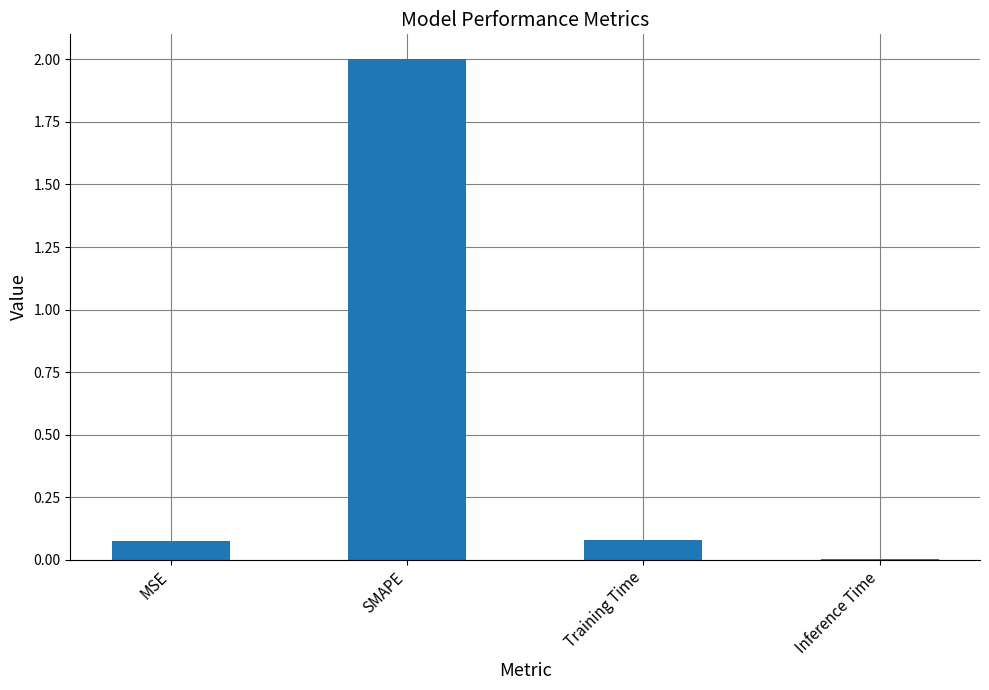

What is the maximum value shown in the chart?

2.0